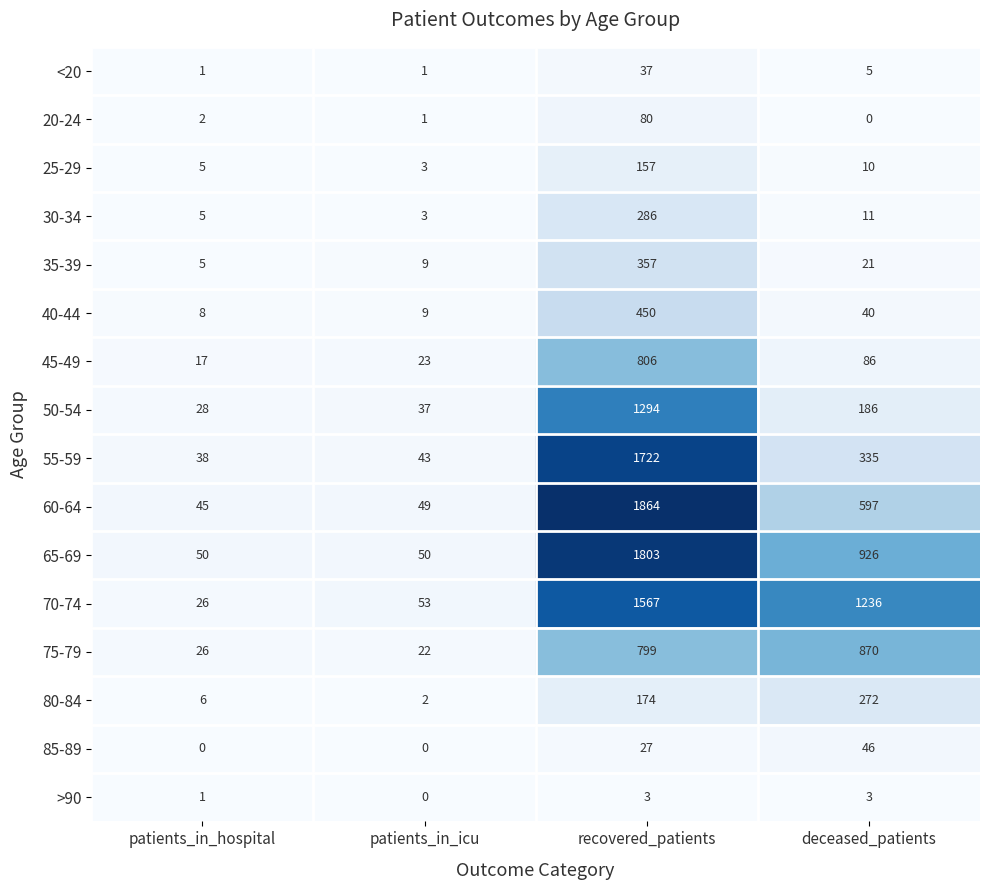

At which category is the sum across all series the highest?

recovered_patients